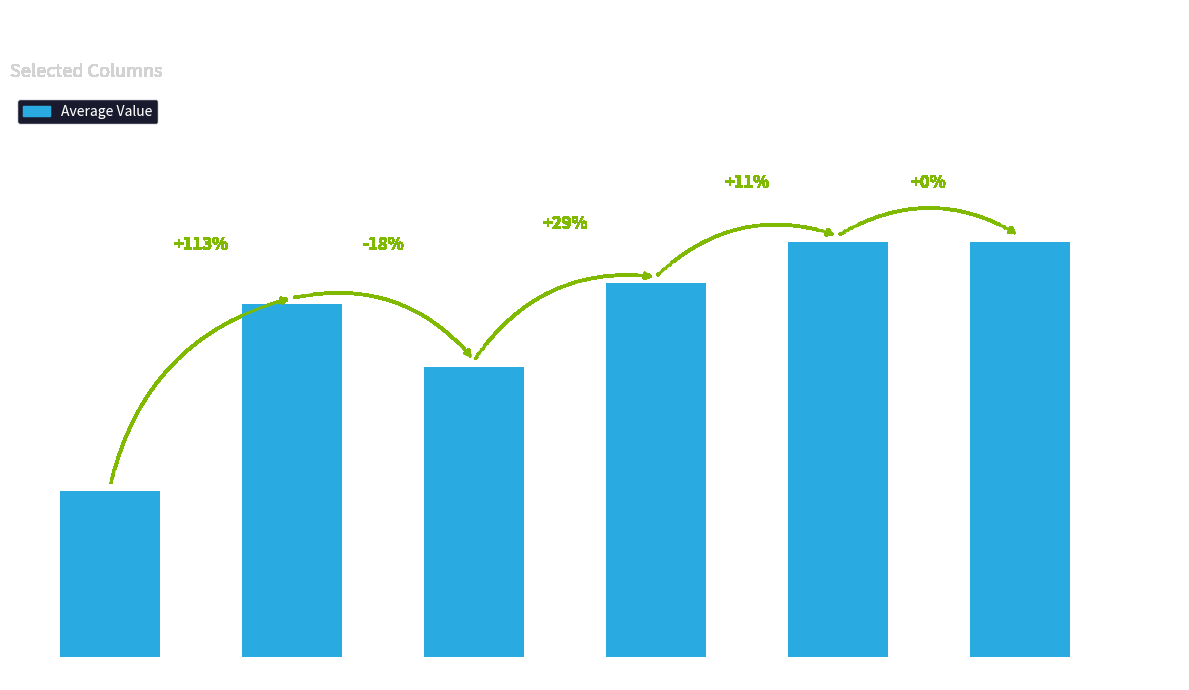

The value at Row 4 to 5 is 0.3. True or false?

True